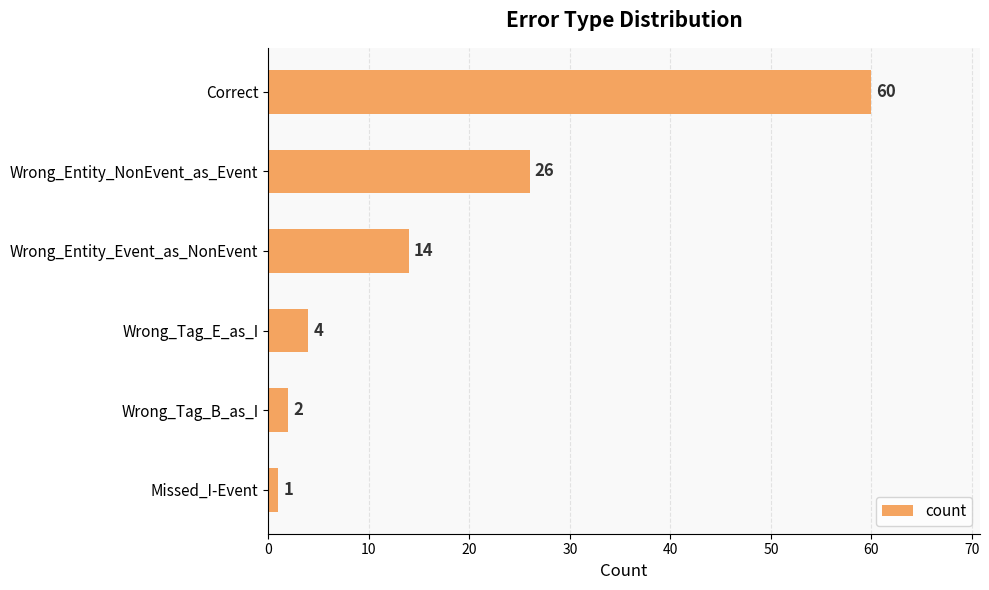

Which has a higher value, Missed_I-Event or Wrong_Tag_B_as_I?

Wrong_Tag_B_as_I